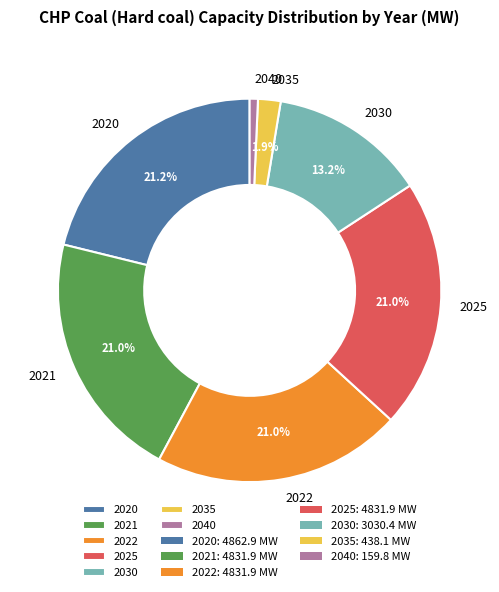

Do 2030 and 2021 together represent more than half of the pie?

No